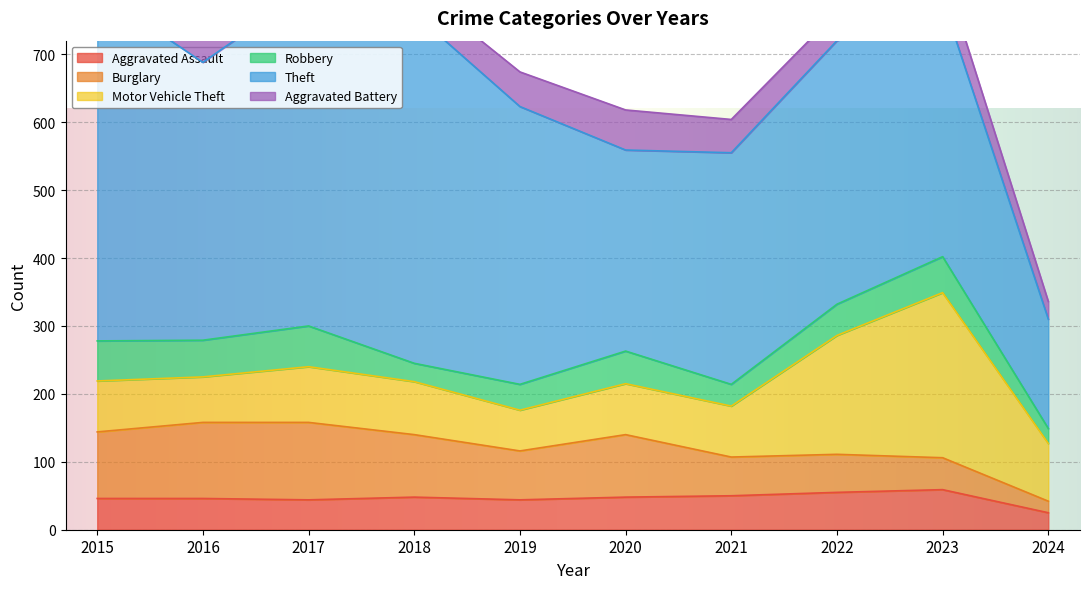

How many data points in Motor Vehicle Theft are less than 78?

5